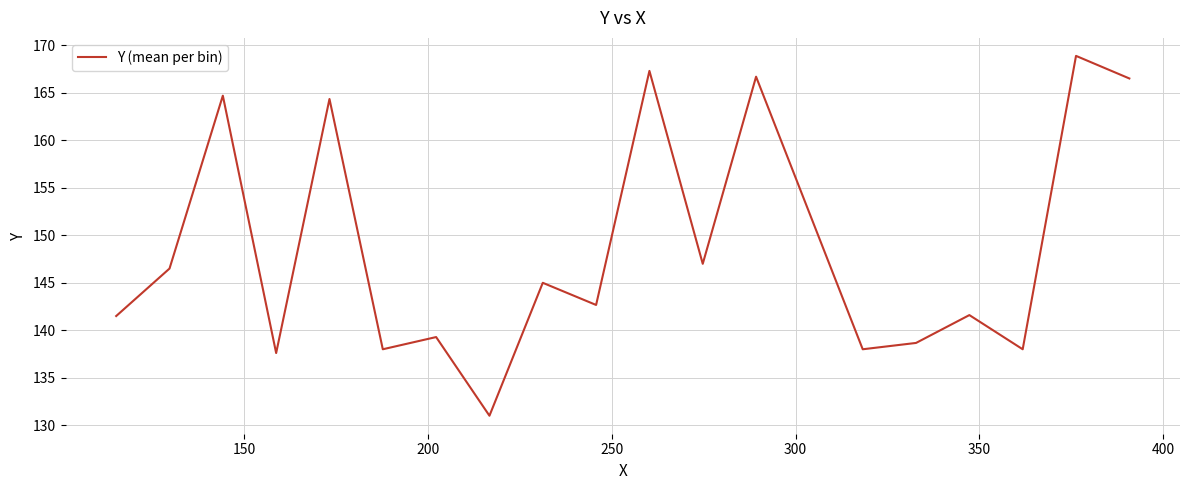

What is the difference between the maximum and minimum values?

37.9